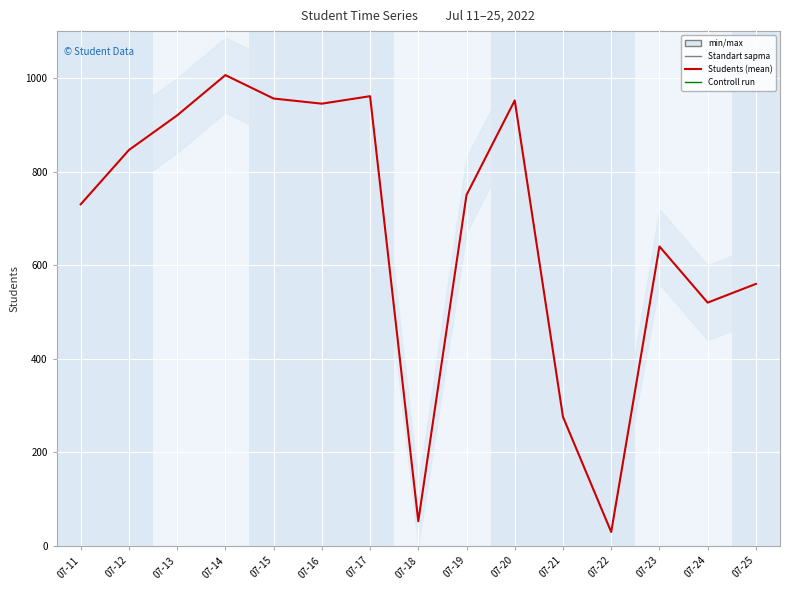

What is the difference between the values at 07-12 and 07-17?

115